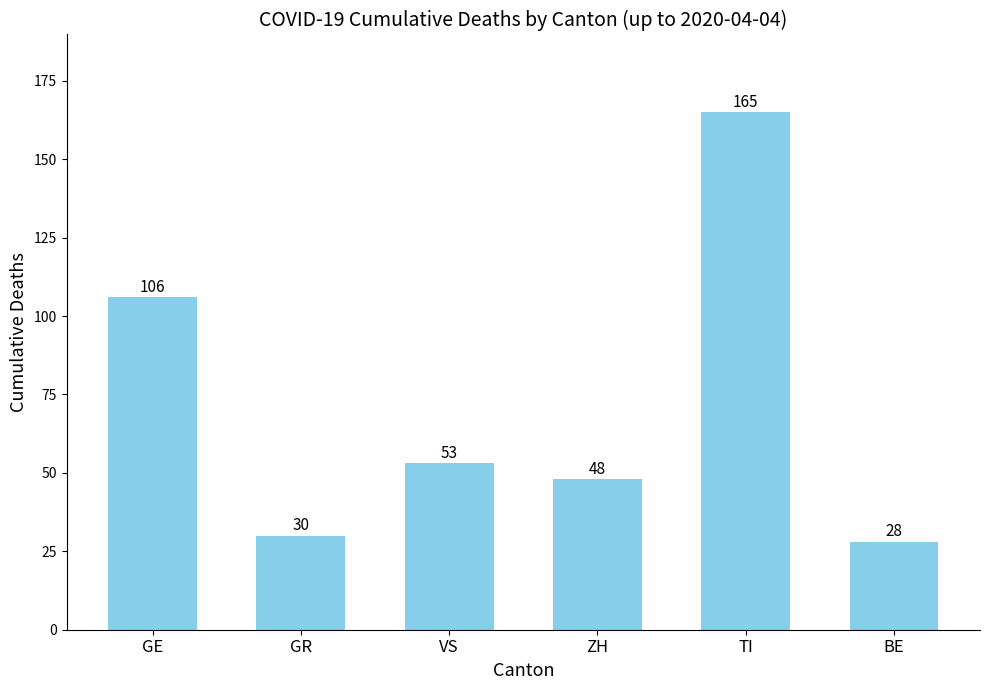

List the labels in order of value, largest first.

TI, GE, VS, ZH, GR, BE